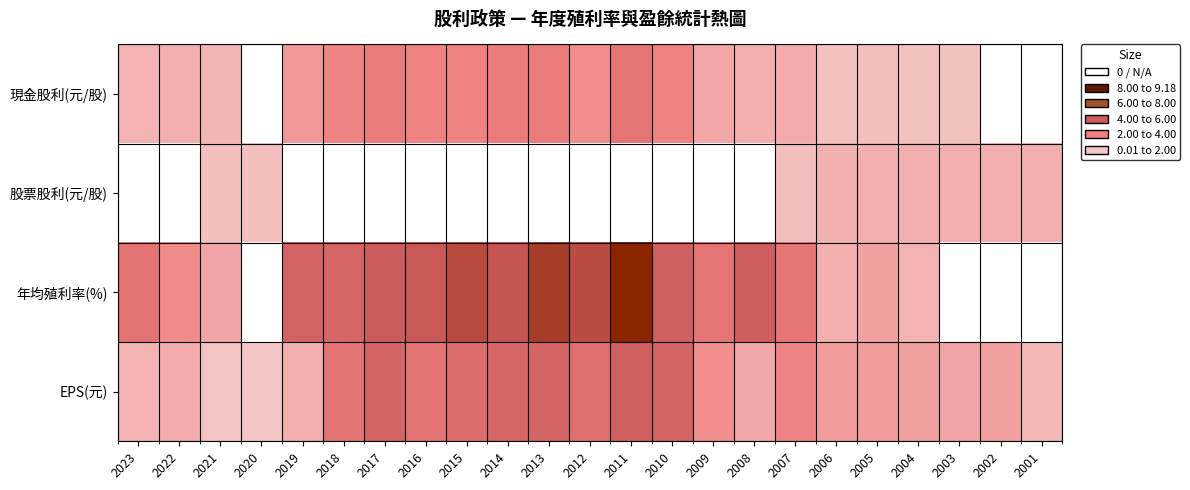

Reading right to left, what are all the values shown in this chart?

現金股利(元/股): 2001=0.0	2002=0.0	2003=0.2	2004=0.2	2005=0.3	2006=0.3	2007=1.2	2008=1.0	2009=1.4	2010=3.0	2011=4.0	2012=2.5	2013=3.5	2014=3.5	2015=3.0	2016=3.0	2017=3.5	2018=2.9	2019=2.0	2020=0.0	2021=0.7	2022=1.0	2023=0.8
股票股利(元/股): 2001=1.0	2002=1.0	2003=1.0	2004=1.0	2005=1.0	2006=1.0	2007=0.3	2008=0.0	2009=0.0	2010=0.0	2011=0.0	2012=0.0	2013=0.0	2014=0.0	2015=0.0	2016=0.0	2017=0.0	2018=0.0	2019=0.0	2020=0.3	2021=0.3	2022=0.0	2023=0.0
年均殖利率(%): 2001=0.0	2002=0.0	2003=0.0	2004=0.8	2005=1.6	2006=1.1	2007=3.9	2008=5.9	2009=4.0	2010=5.8	2011=9.2	2012=7.0	2013=7.8	2014=6.5	2015=7.1	2016=6.3	2017=6.1	2018=5.3	2019=5.6	2020=0.0	2021=1.5	2022=2.6	2023=4.0
EPS(元): 2001=0.6	2002=1.6	2003=1.5	2004=1.6	2005=1.8	2006=1.8	2007=2.9	2008=1.3	2009=2.4	2010=5.6	2011=5.8	2012=4.5	2013=5.4	2014=5.3	2015=4.7	2016=4.1	2017=5.4	2018=4.1	2019=1.0	2020=0.0	2021=0.1	2022=1.2	2023=0.8